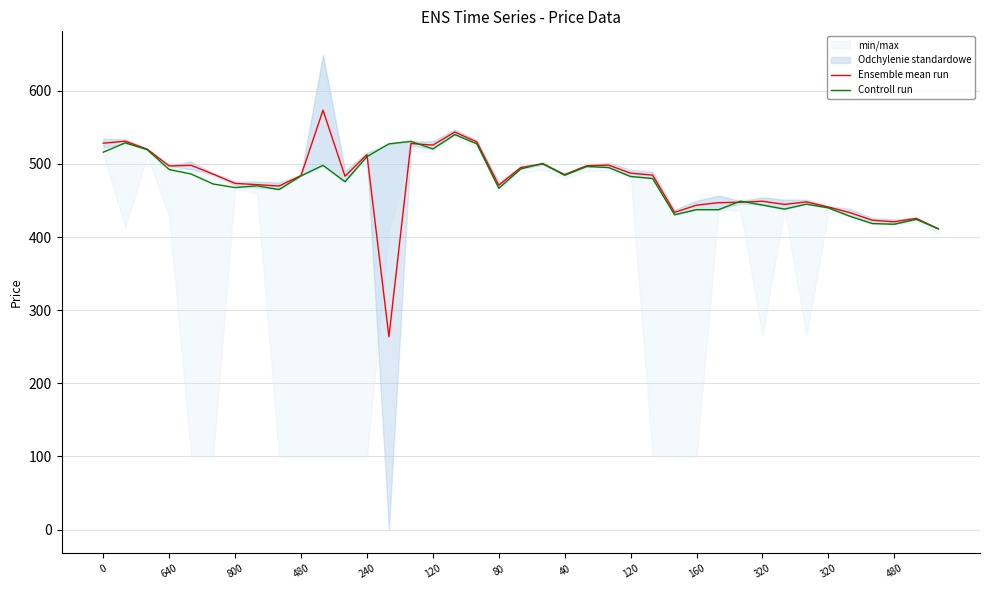

The value of Ensemble mean run at 26 is 433.8. True or false?

True